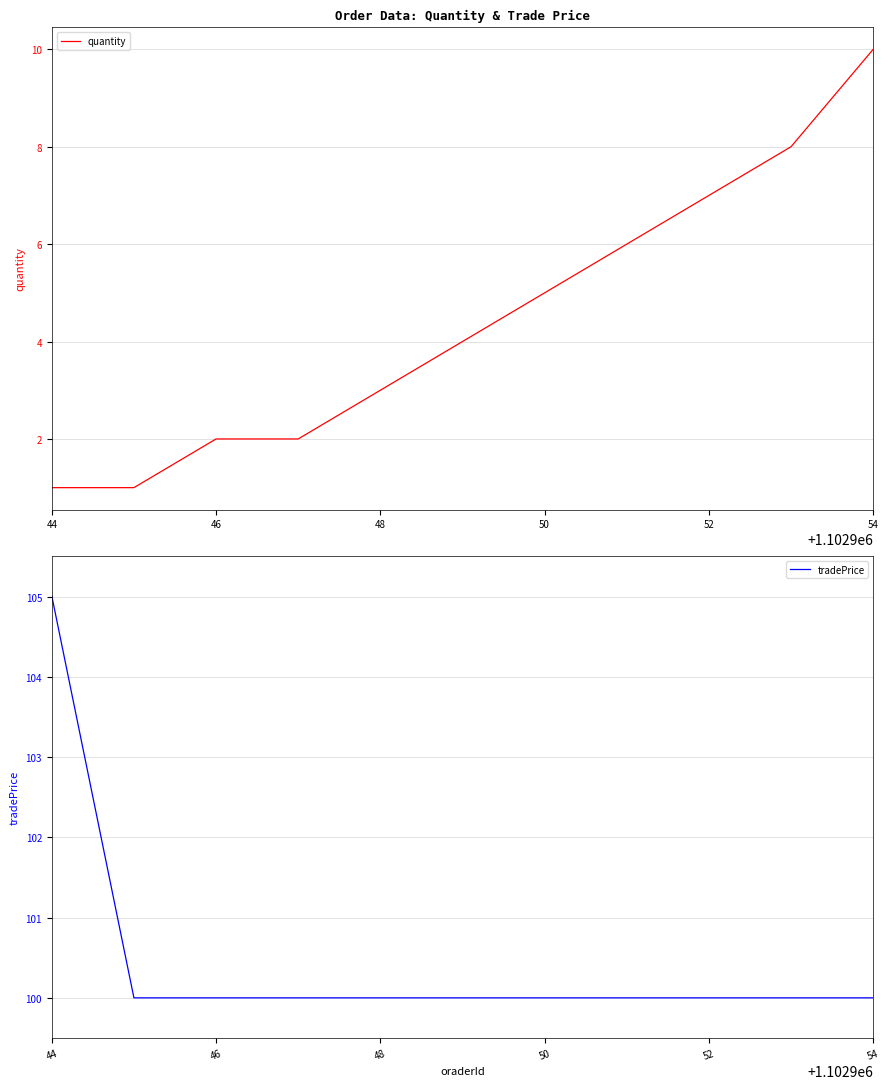

List the series in order of their peak value, lowest first.

quantity, tradePrice